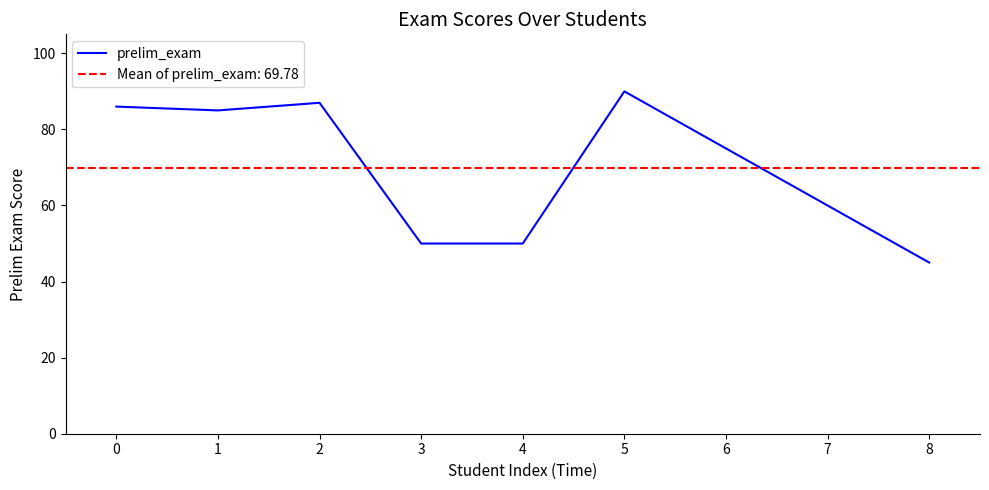

The prelim_exam series shows 60 at 7. True or false?

True